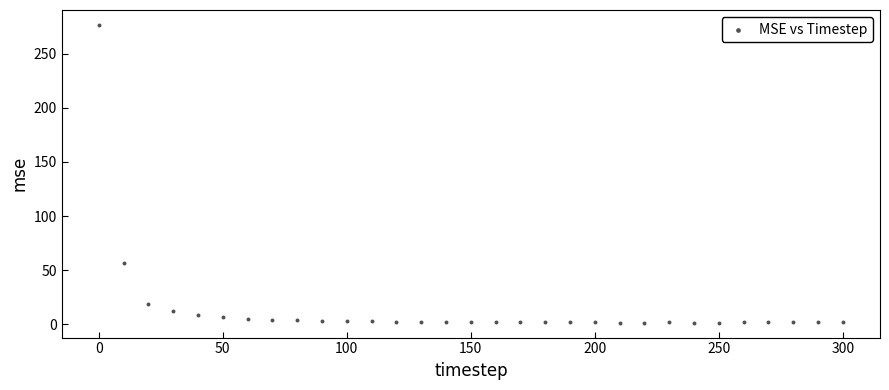

What is the range of Y values (max minus min)?

275.3